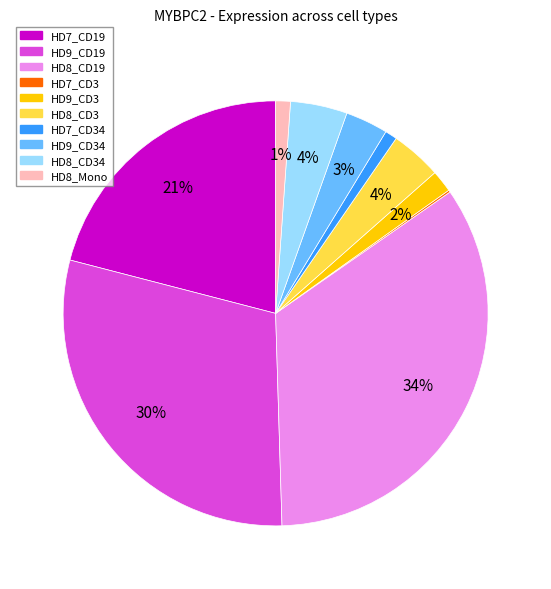

To the nearest percent, what is the difference between the largest and smallest slice percentages?

34%